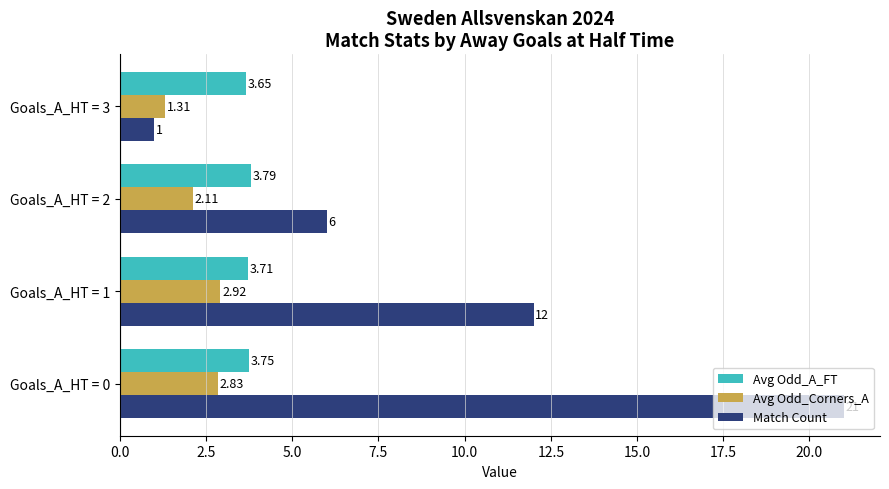

What is the total value across all series at Goals_A_HT = 0?

27.6